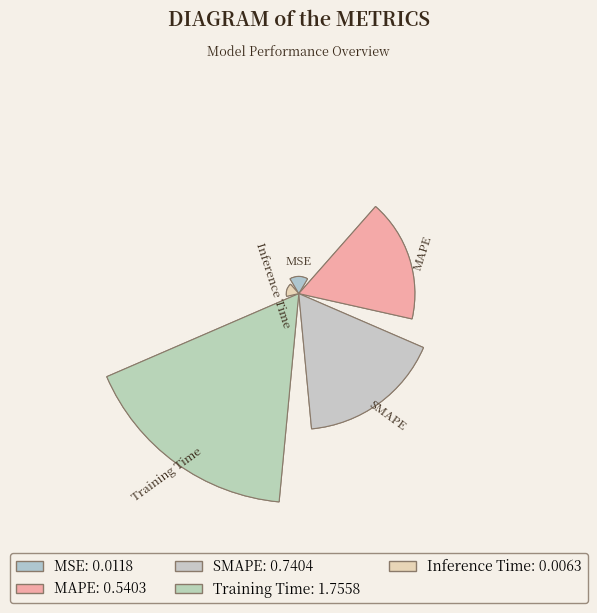

Does SMAPE represent more than half of the total?

No